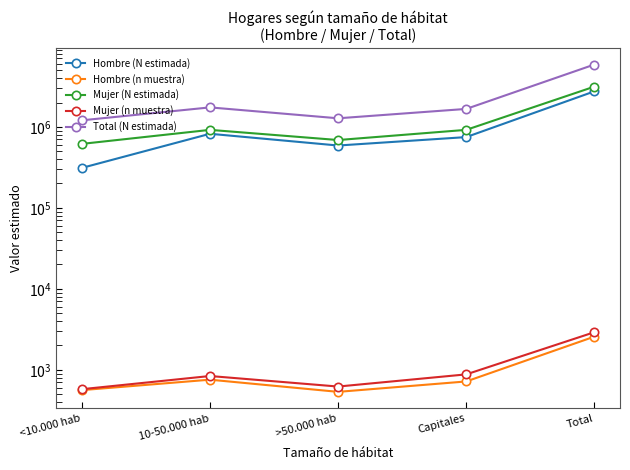

True or false: Hombre (n muestra) and Mujer (N estimada) cross at least once.

False